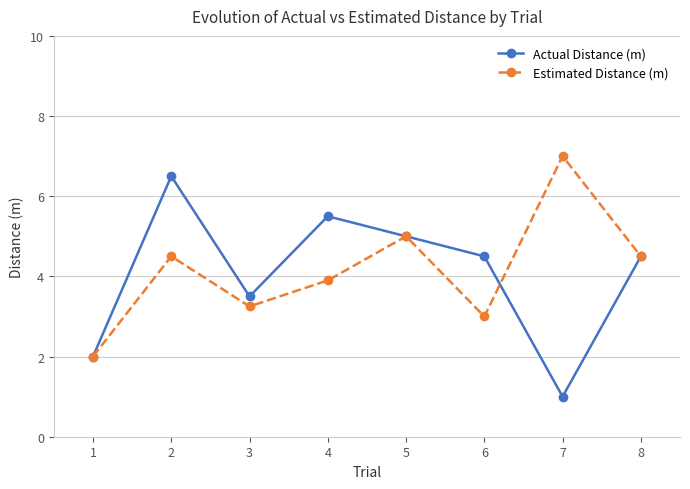

How many interior local peaks does the Actual Distance (m) series have?

2